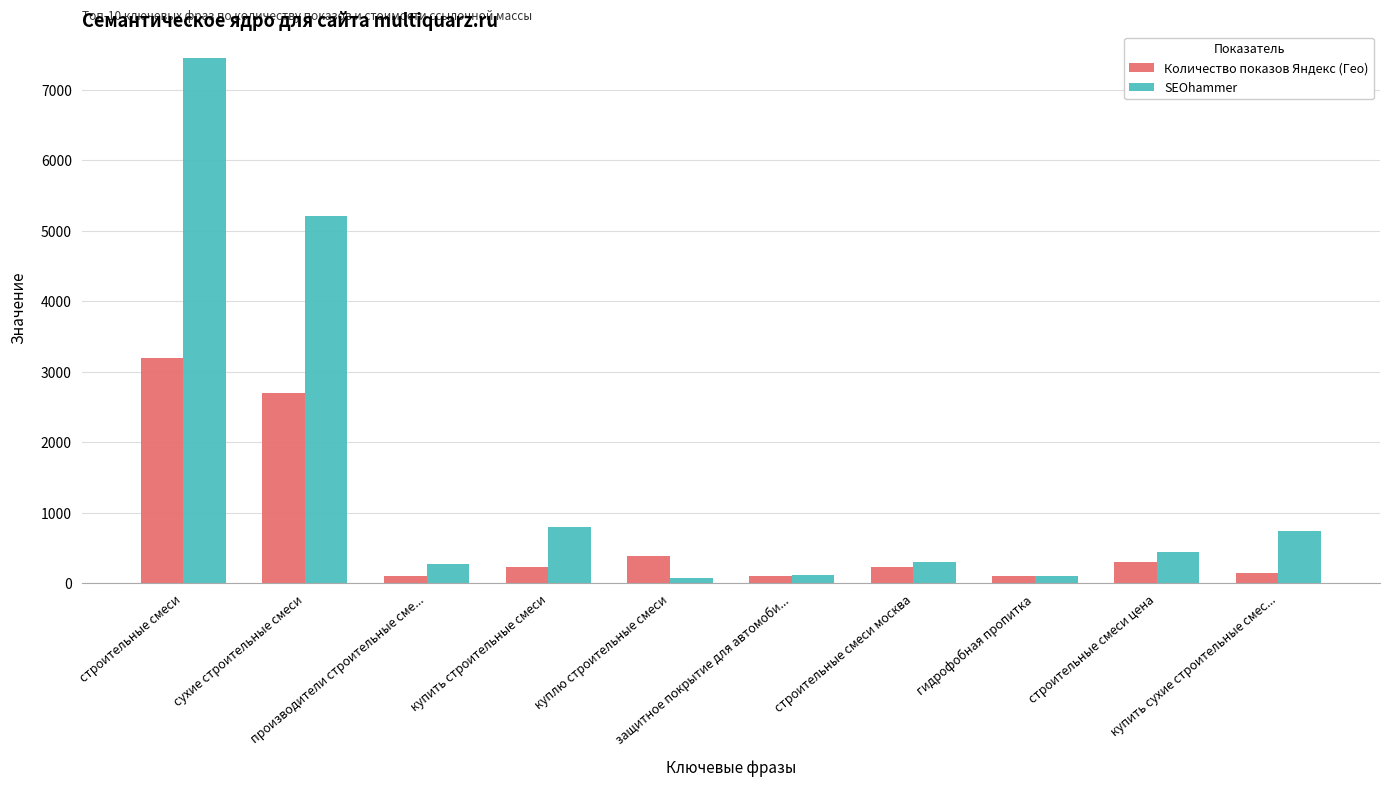

At which category is the sum across all series the highest?

строительные смеси